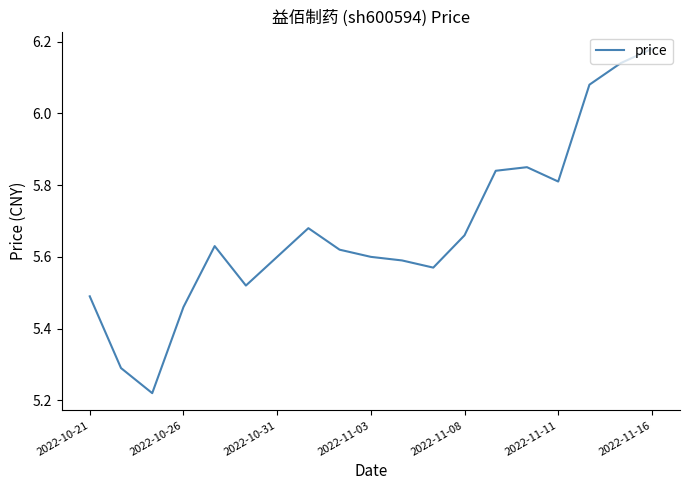

What is the difference between the maximum and minimum values?

1.0